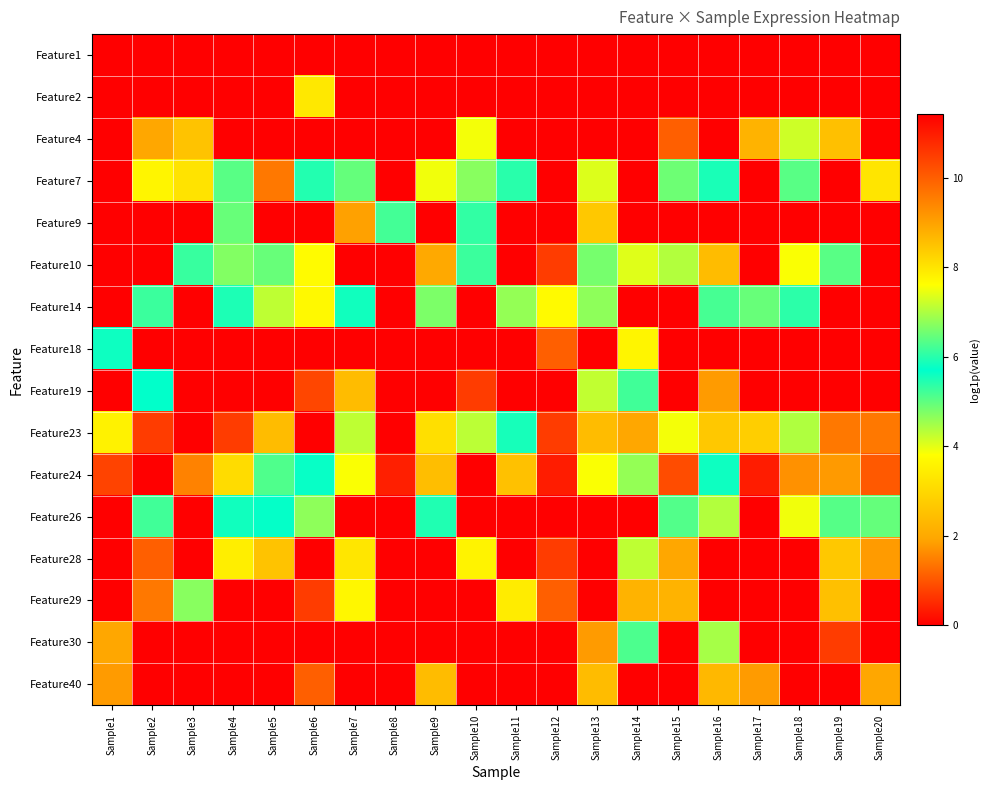

How many distinct data groups are displayed?

16